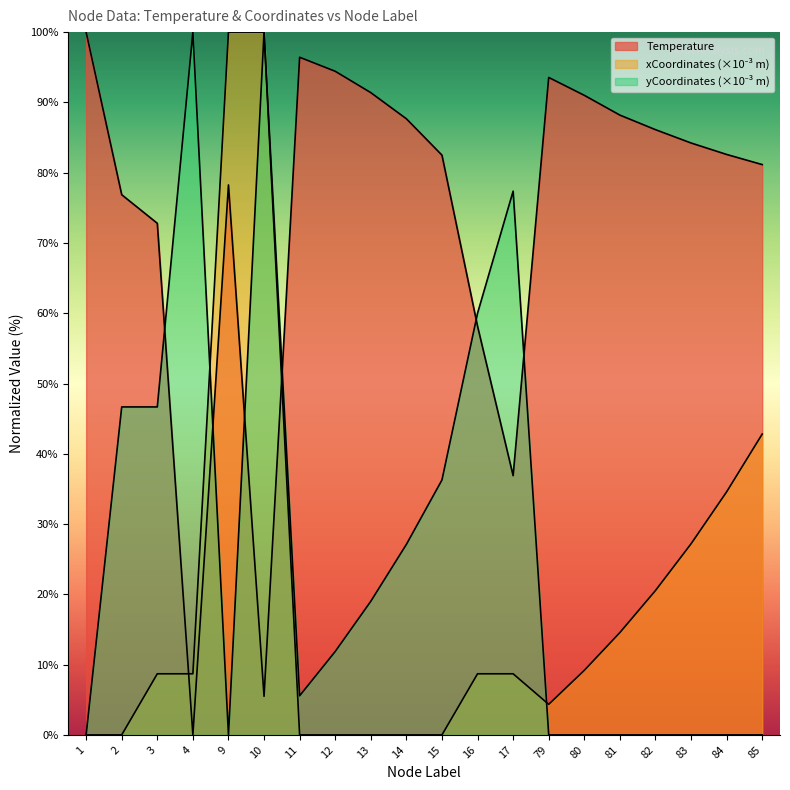

The value of Temperature at 82 is 86.1. True or false?

True